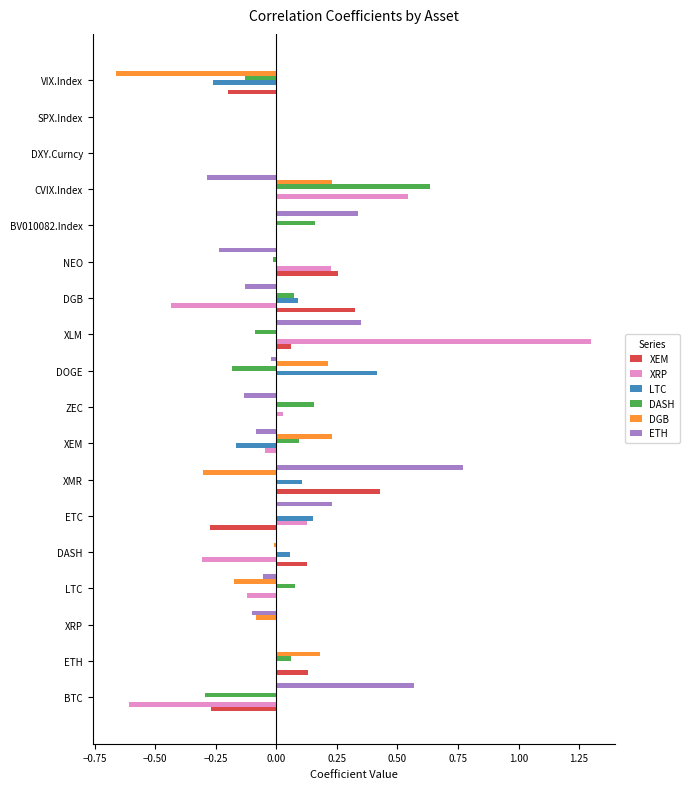

Is the value of XEM at XEM greater than the value of ETH at NEO?

Yes